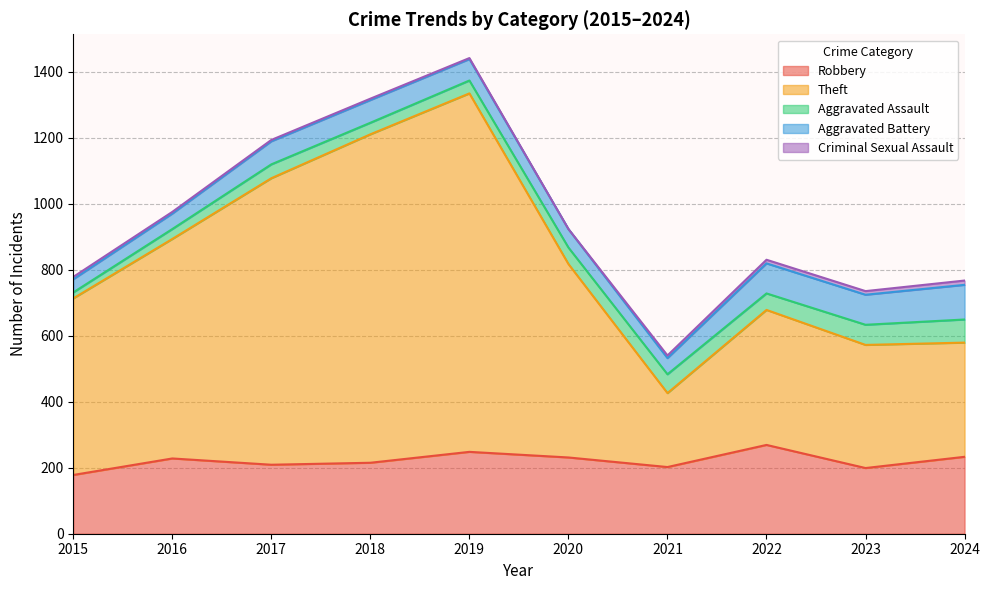

True or false: Aggravated Assault and Robbery intersect in this chart.

False